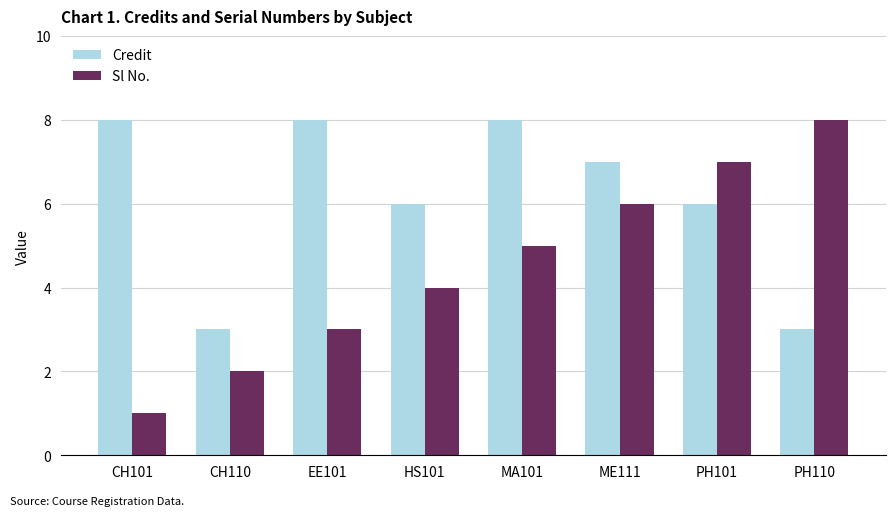

What is the spread (max minus min) of values at MA101?

3